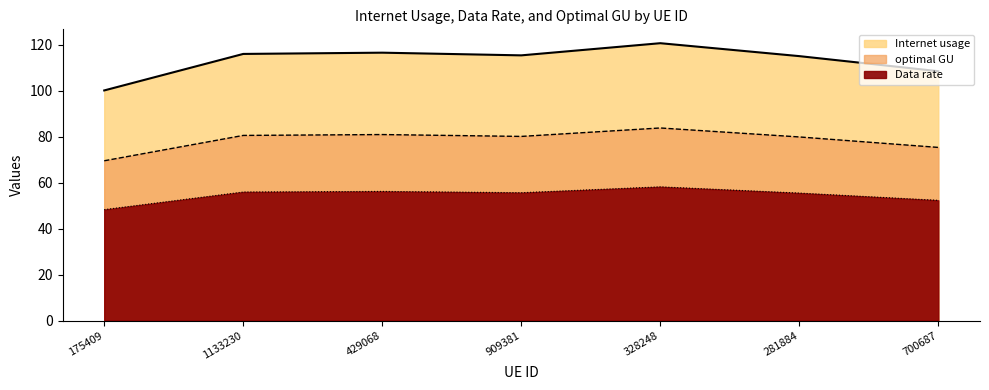

At which category is the sum across all series the highest?

328248